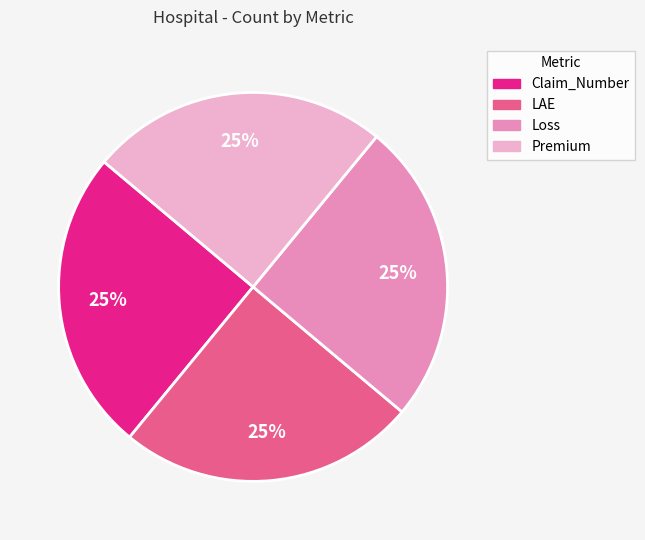

To the nearest percent, what portion does Claim_Number represent?

25%